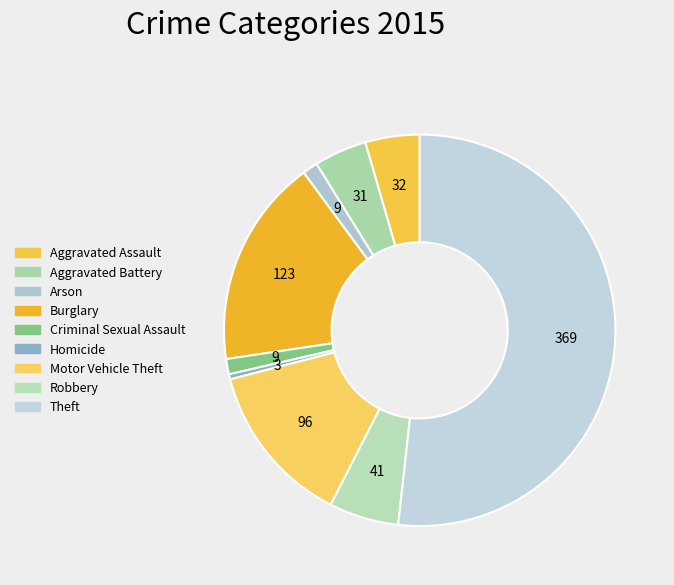

Do Robbery and Motor Vehicle Theft together represent more than half of the pie?

No